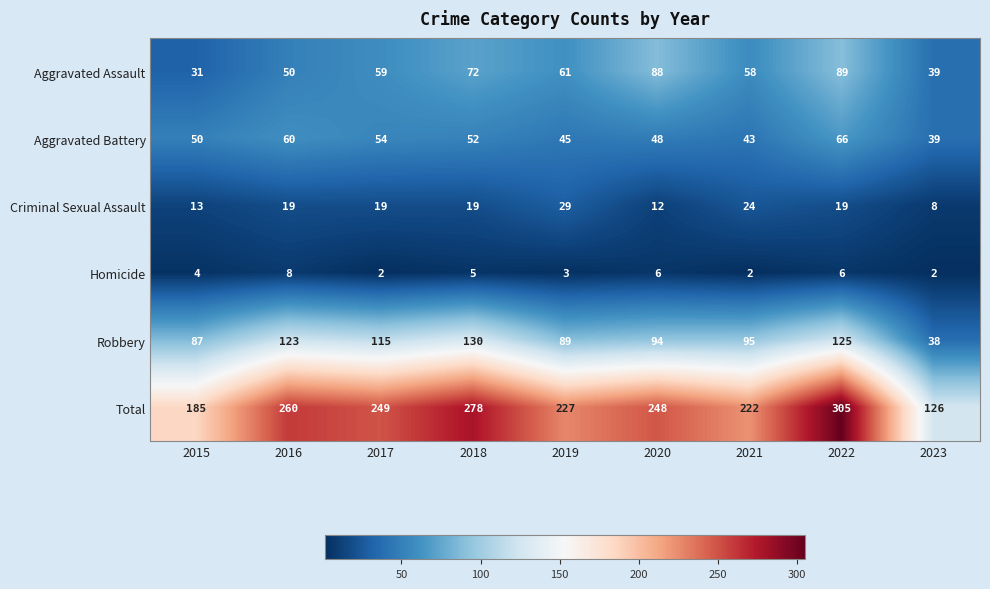

Which series has the largest range (max minus min)?

Total